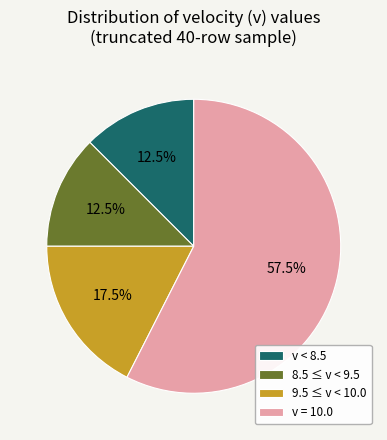

Approximately how many times larger is the value at 8.5 ≤ v < 9.5 compared to 9.5 ≤ v < 10.0?

0.7